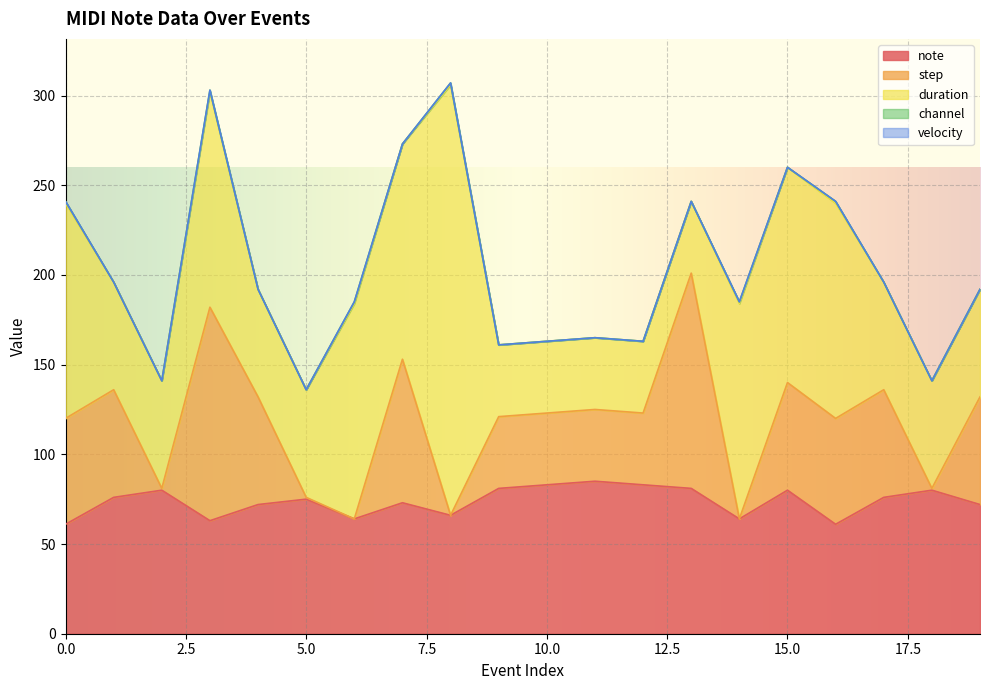

What is the highest value of the step series?

120